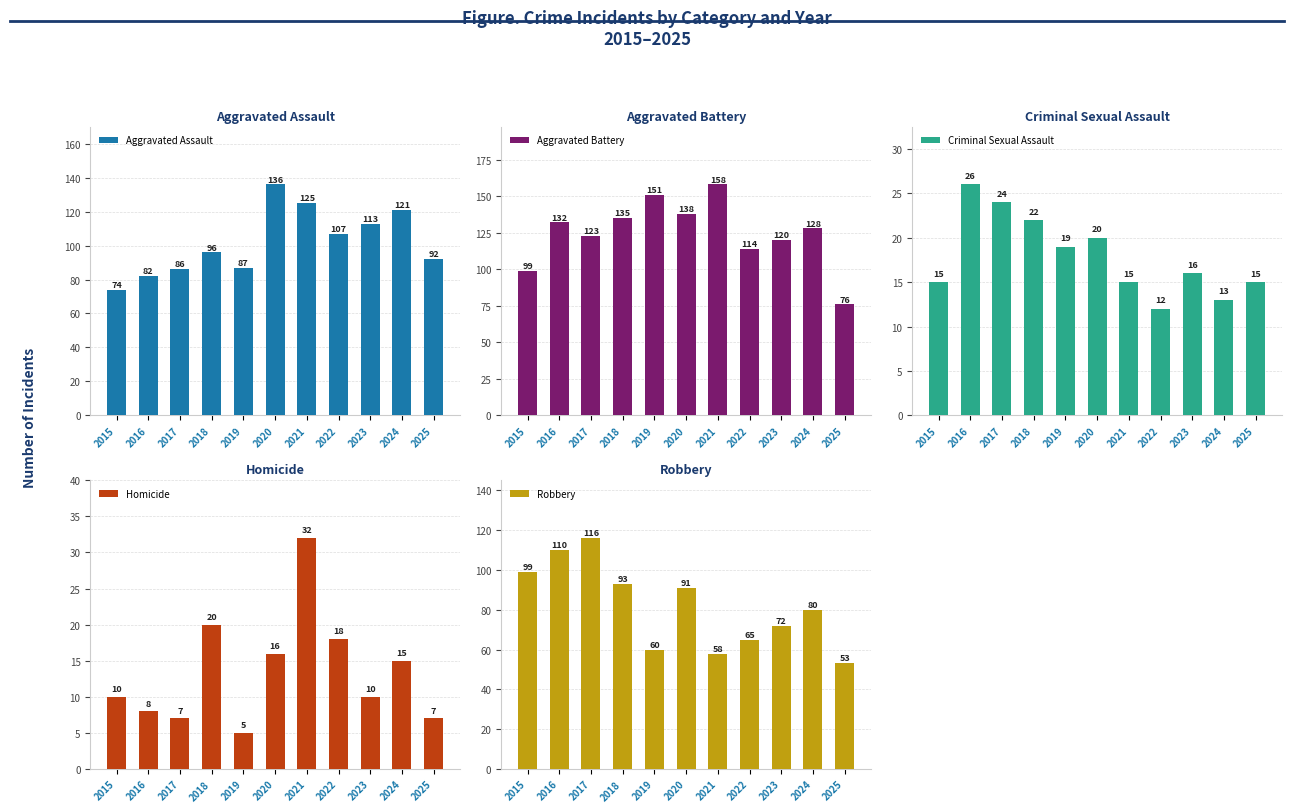

At which category is the sum across all series the highest?

2020